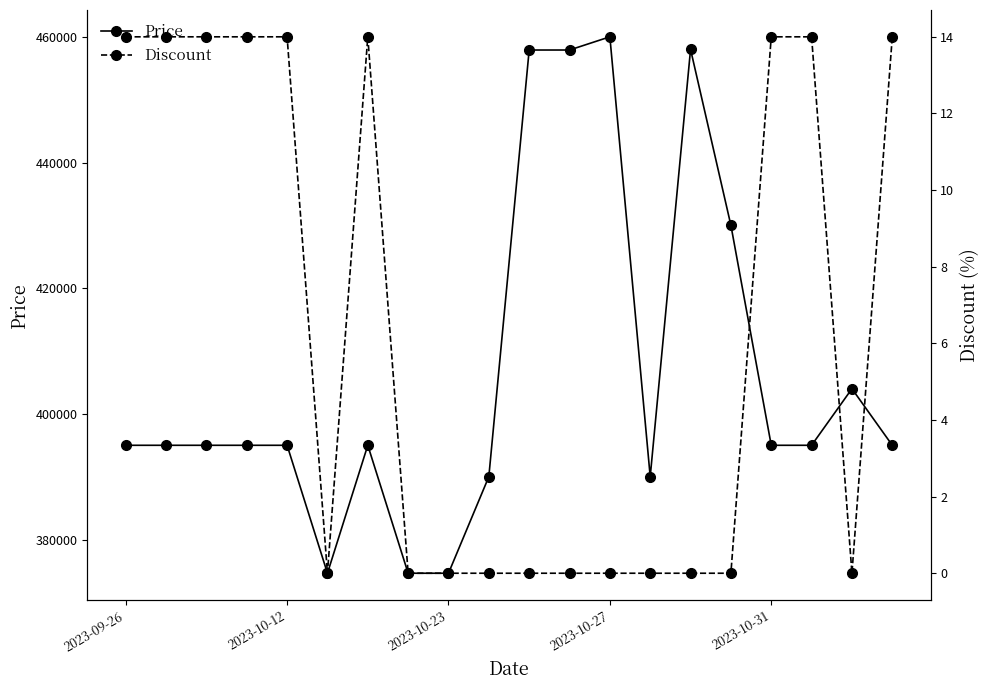

Reading left to right, transcribe all the data shown in this chart.

Price: 395000	395000	395000	395000	395000	374640	395000	374640	374640	390000	457900	457900	460000	390000	458000	430000	395000	395000	404000	395000
Discount: 14	14	14	14	14	0	14	0	0	0	0	0	0	0	0	0	14	14	0	14